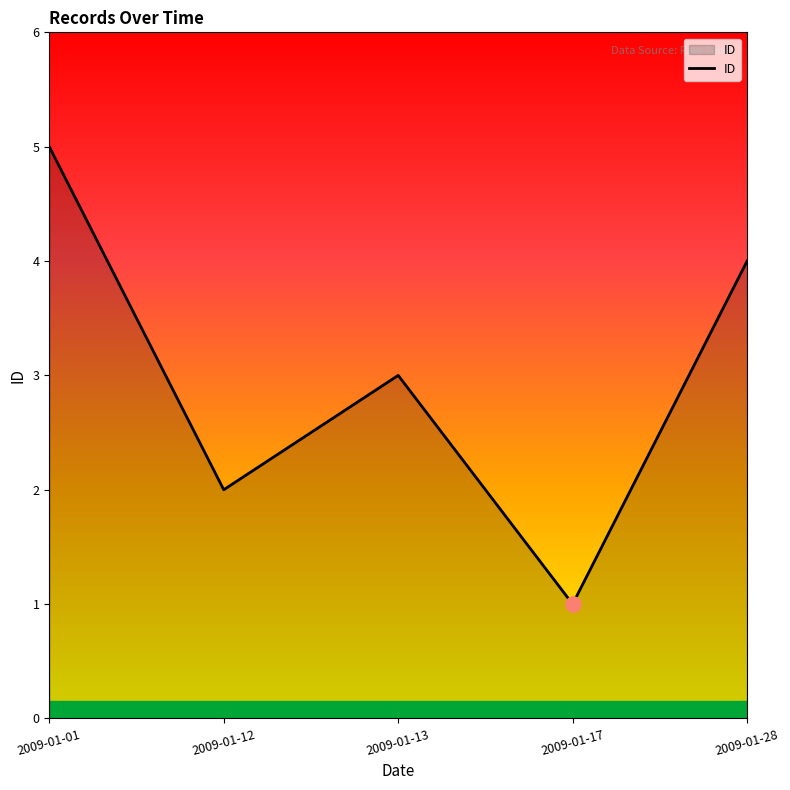

Approximately how many times larger is the value at 2009-01-12 compared to 2009-01-01?

0.4